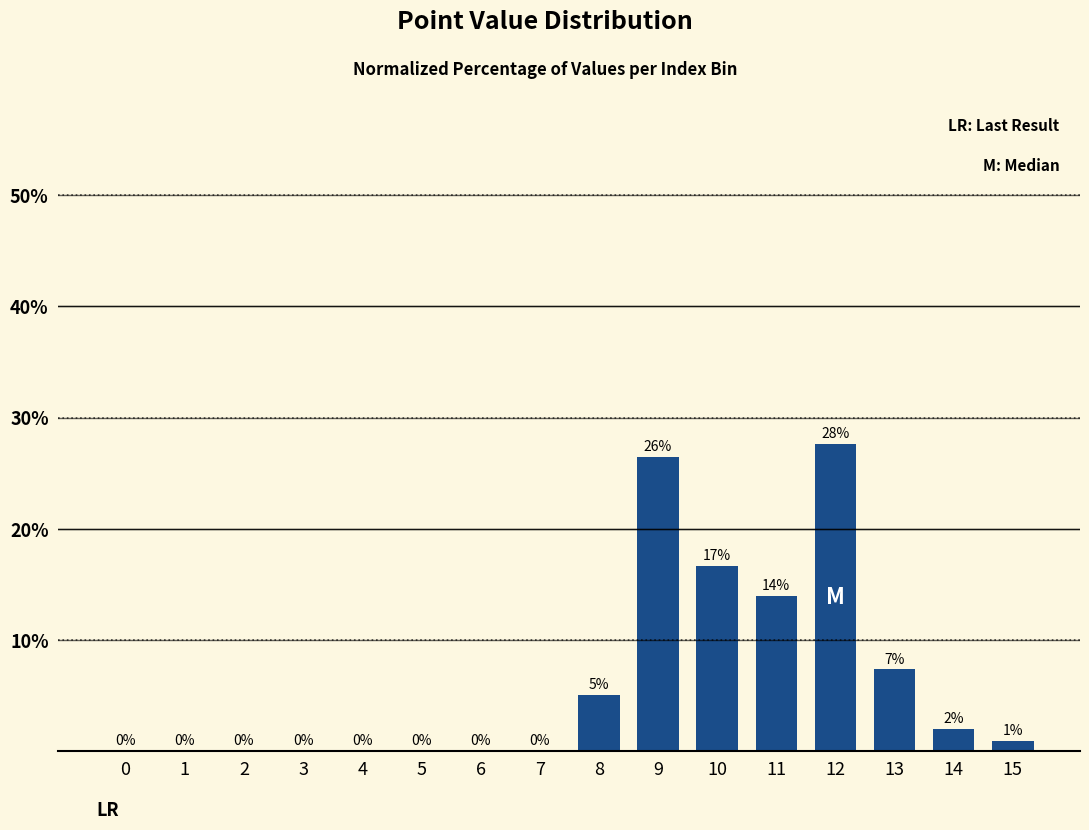

The chart shows a value of 10.7 at 0. True or false?

False